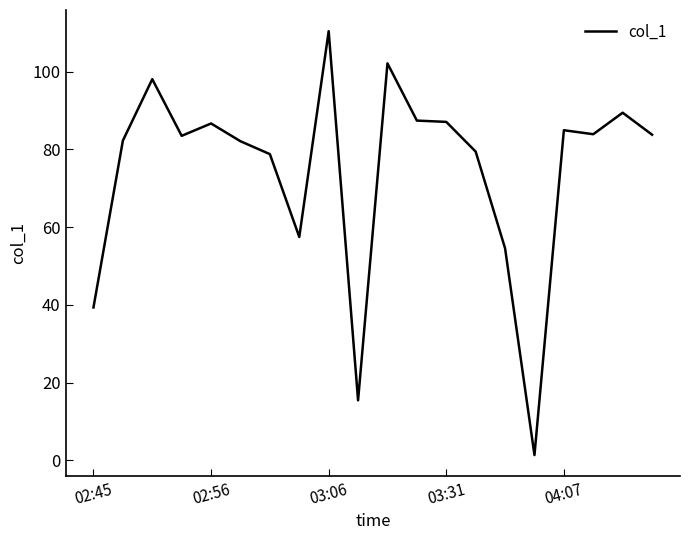

What is the difference between the maximum and minimum values?

109.0